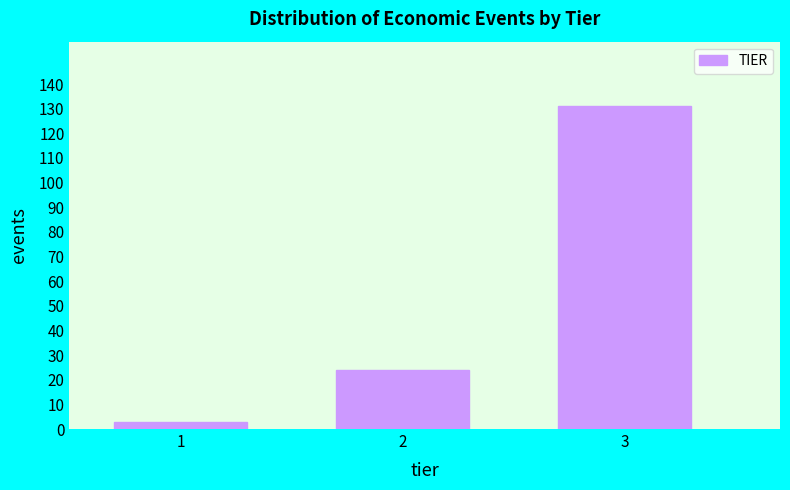

Reading right to left, what are all the values shown in this chart?

131	24	3